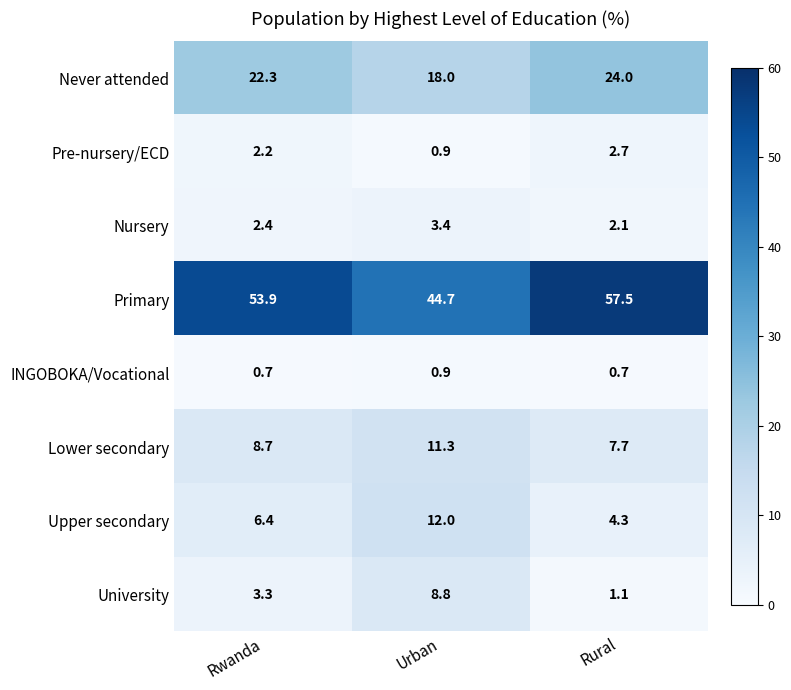

What is the approximate value of Upper secondary at Rural?

4.3